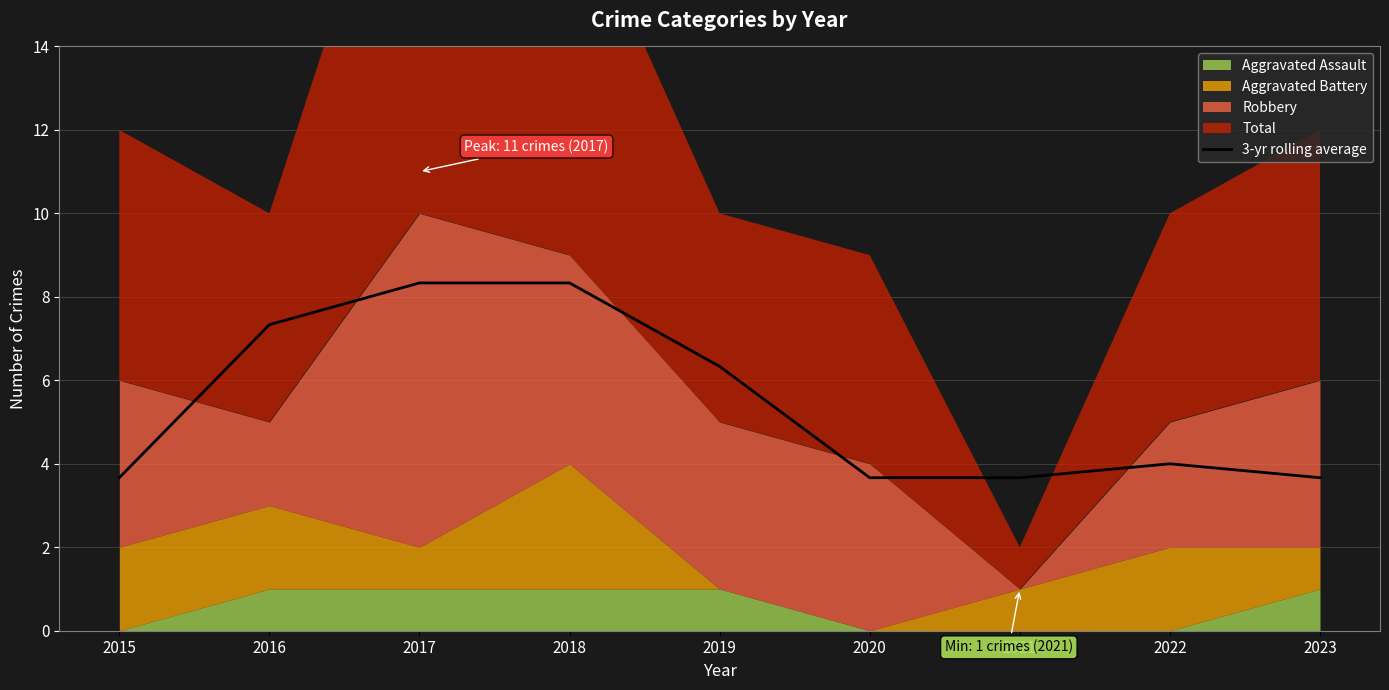

How many lines are shown in the chart?

1